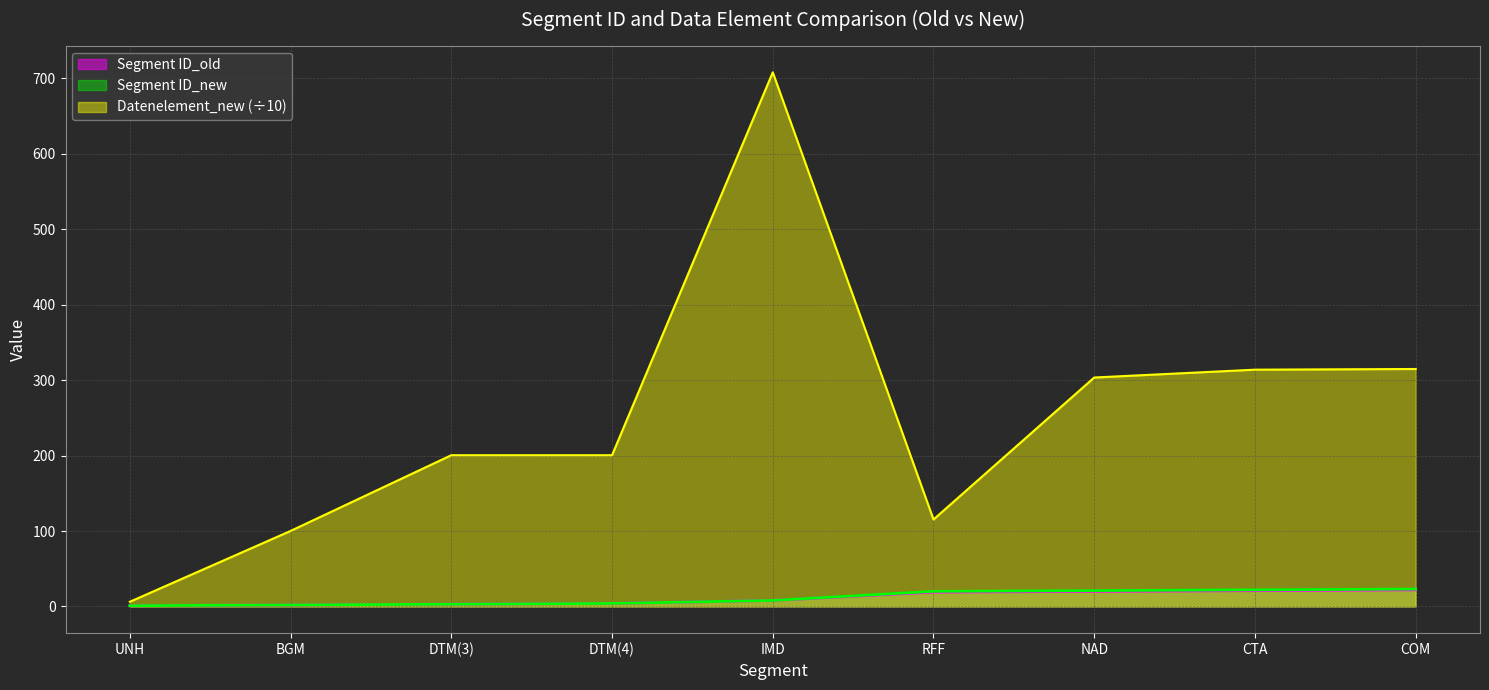

What is the difference between the Datenelement_new values at CTA and IMD?

394.2